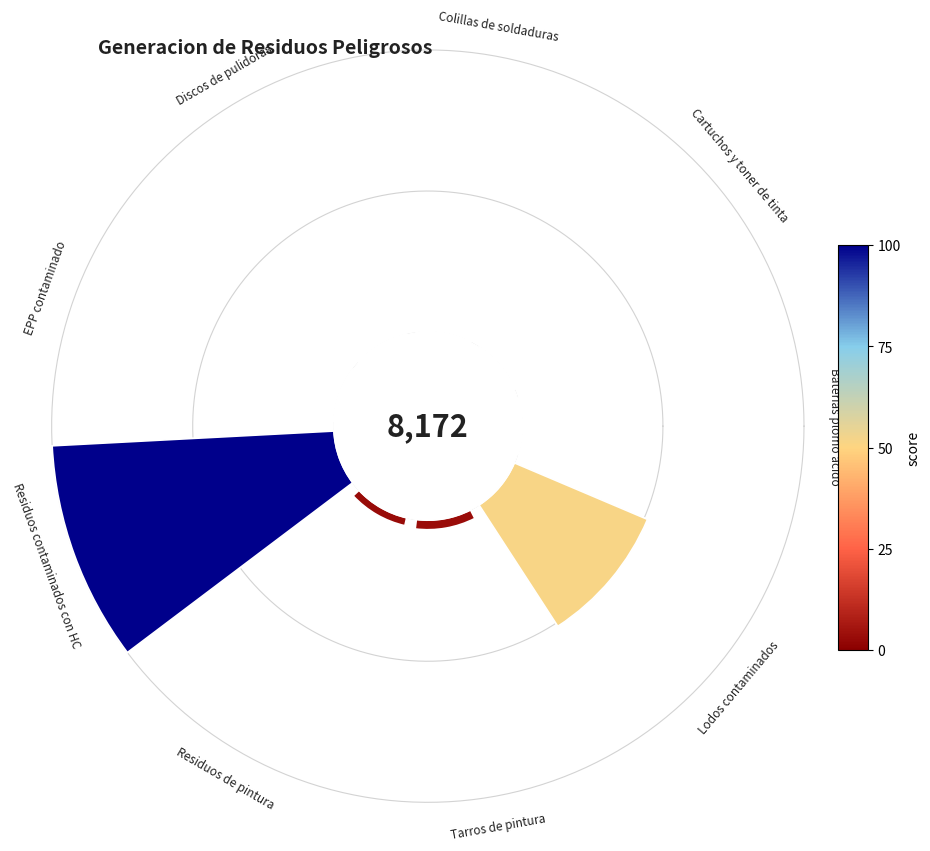

Does Cartuchos y toner de tinta account for over 50% of the chart?

No